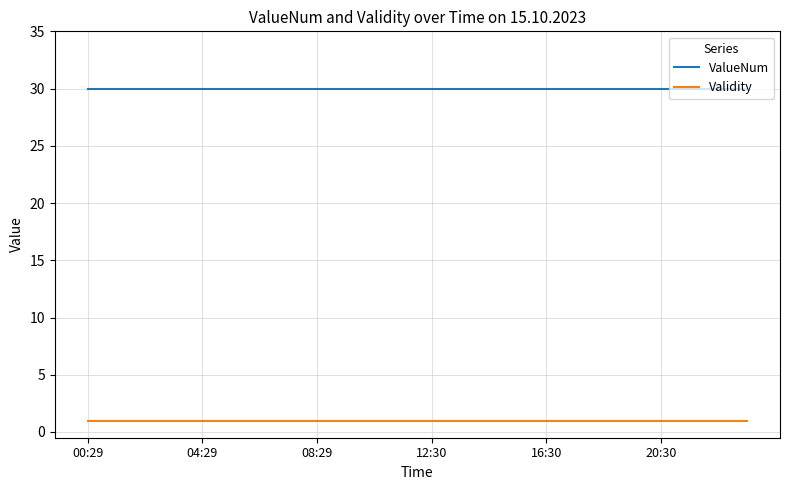

List the series in order of their peak value, lowest first.

Validity, ValueNum